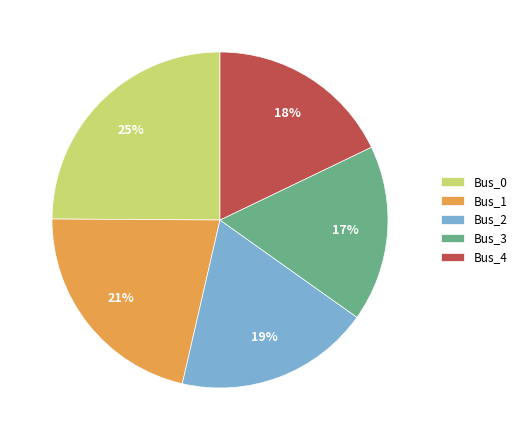

What percentage is the Bus_4 slice, to the nearest percent?

18%